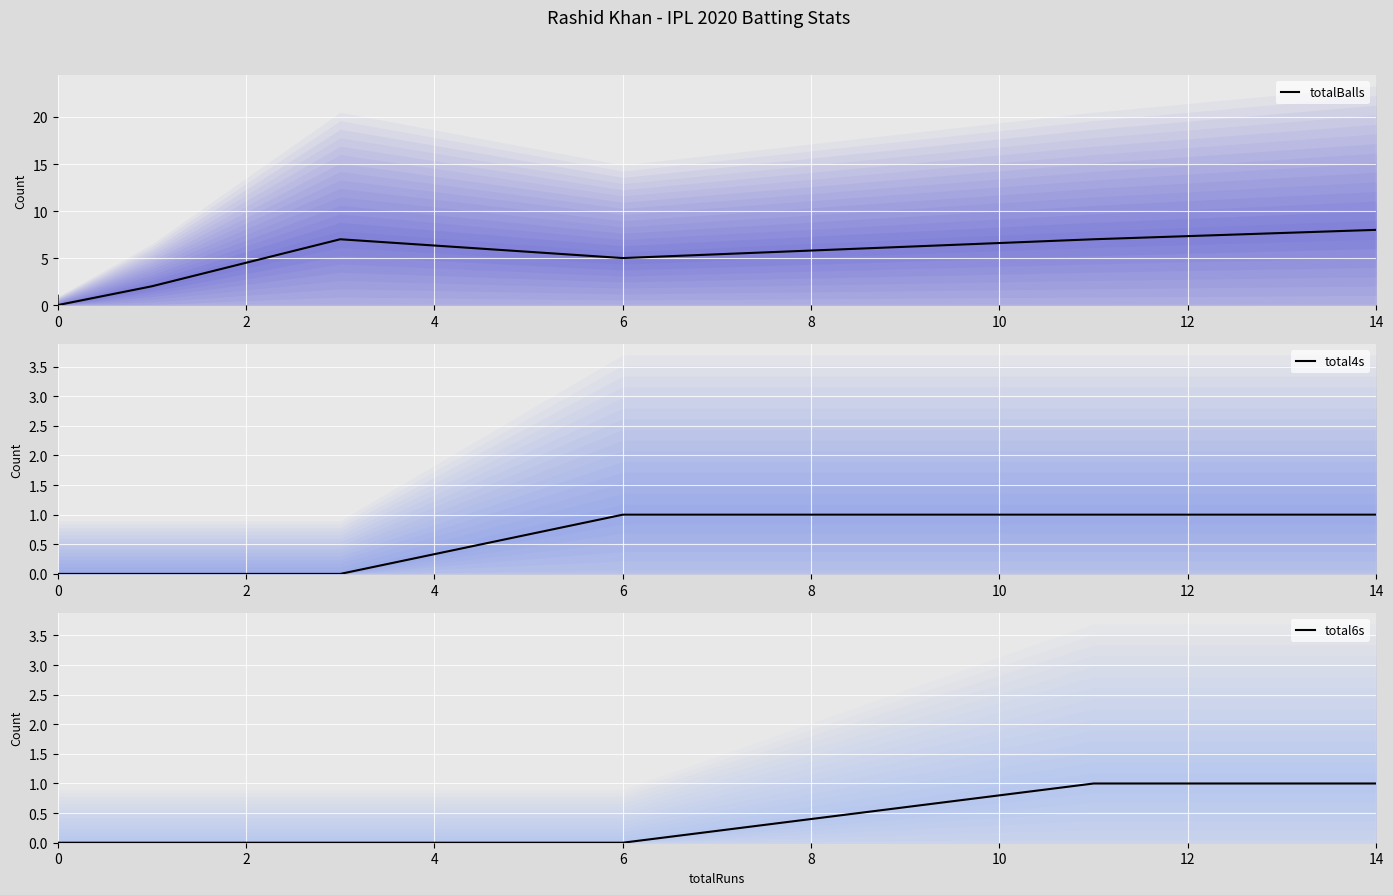

Does the chart display data point markers on the line(s)?

No